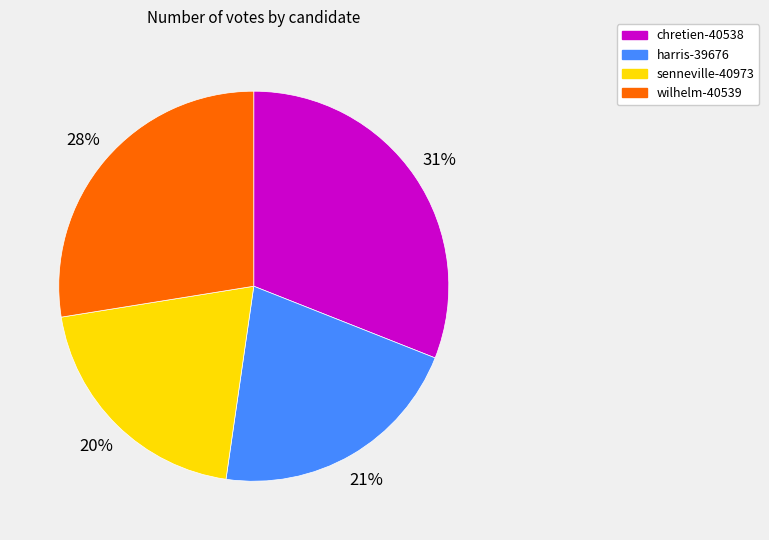

Approximately how many times larger is the value at senneville-40973 compared to wilhelm-40539?

0.7